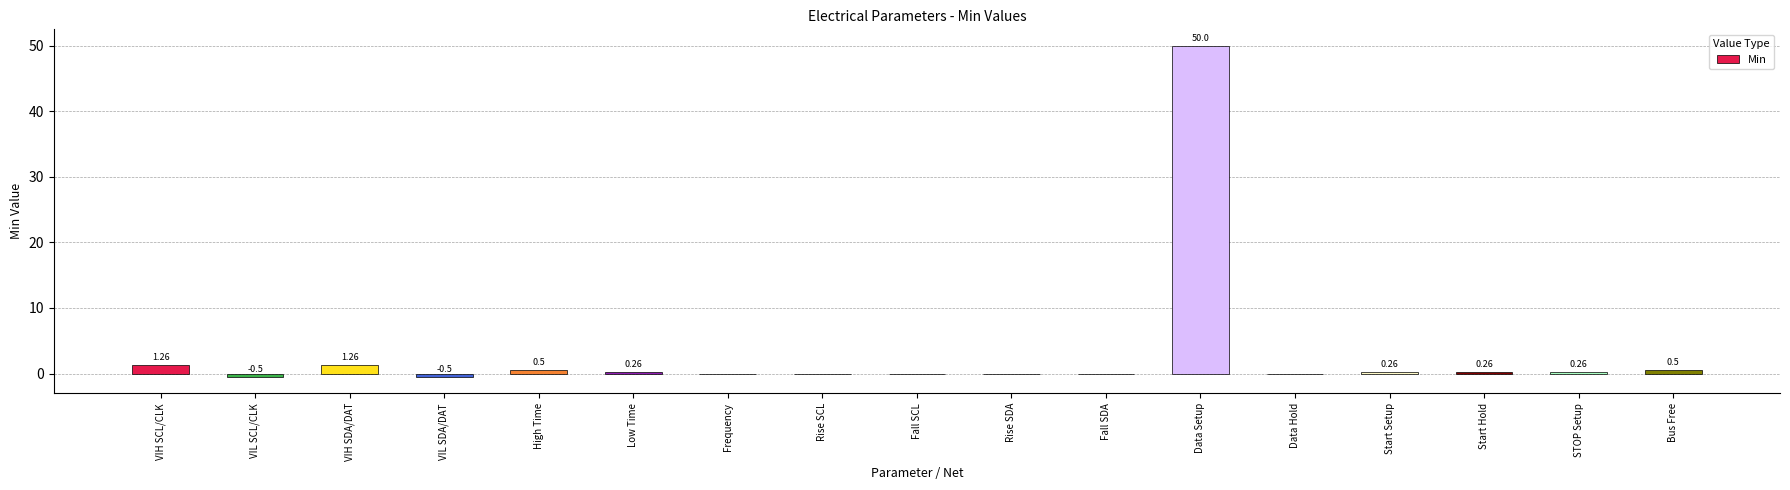

What is the sum of the values at STOP Setup and Low Time?

0.5